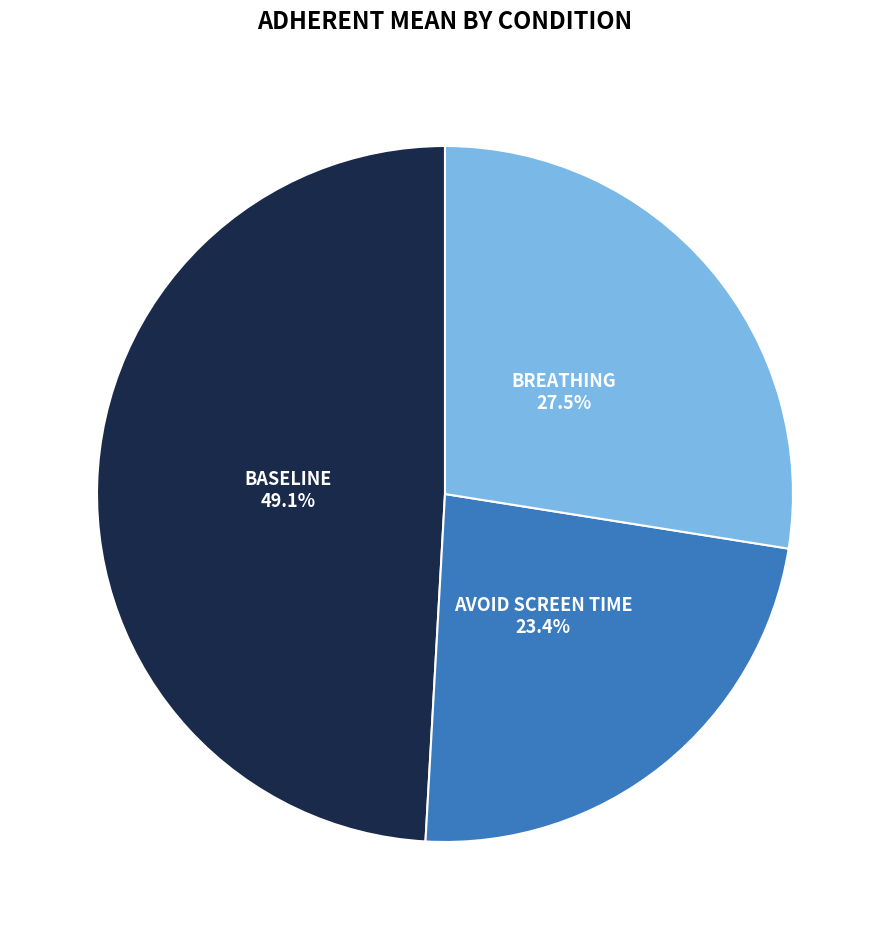

Is there a majority slice in this chart?

No